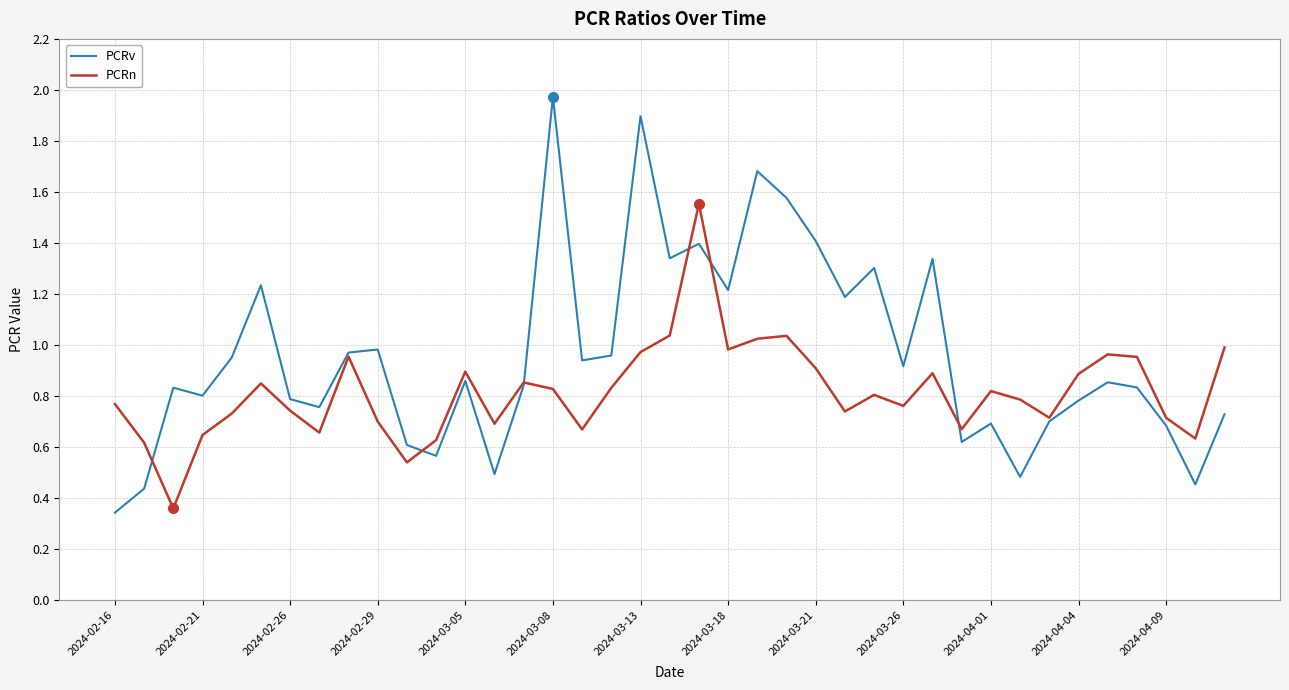

At how many categories does at least one series exceed 1?

12